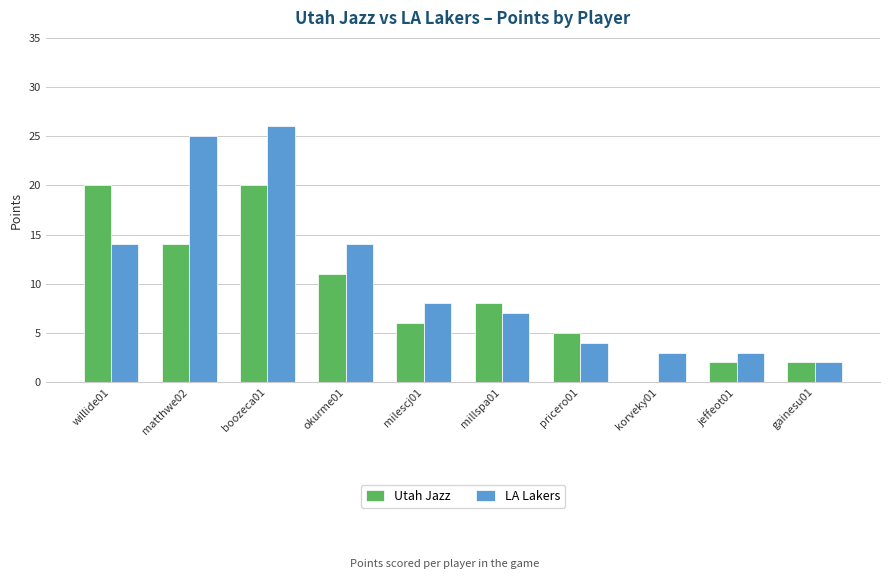

Reading right to left, list all the values displayed in this chart.

Utah Jazz: 2	2	0	5	8	6	11	20	14	20
LA Lakers: 2	3	3	4	7	8	14	26	25	14